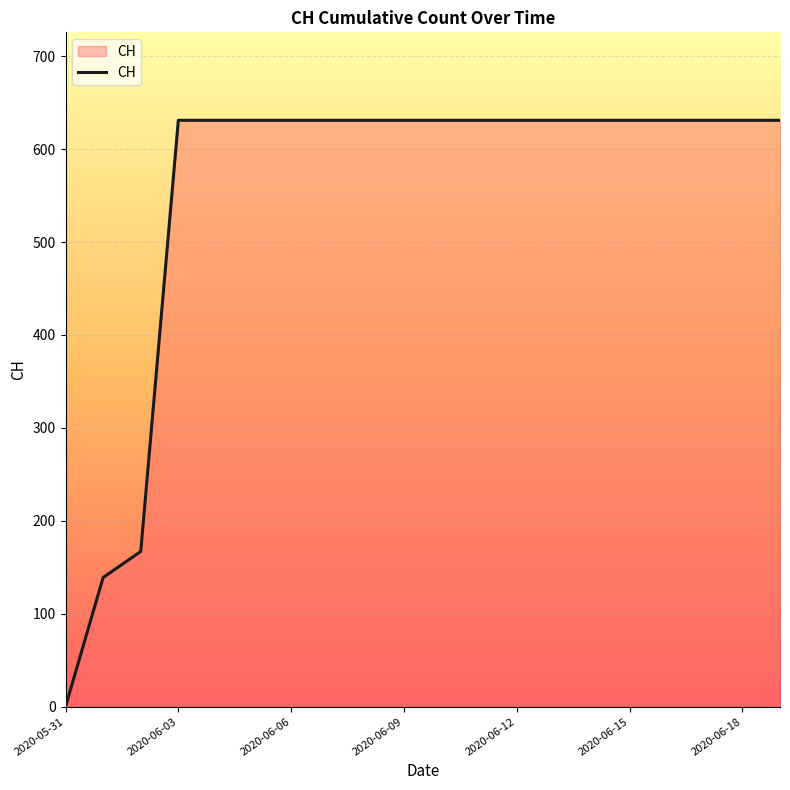

What is the difference between the maximum and minimum values?

631